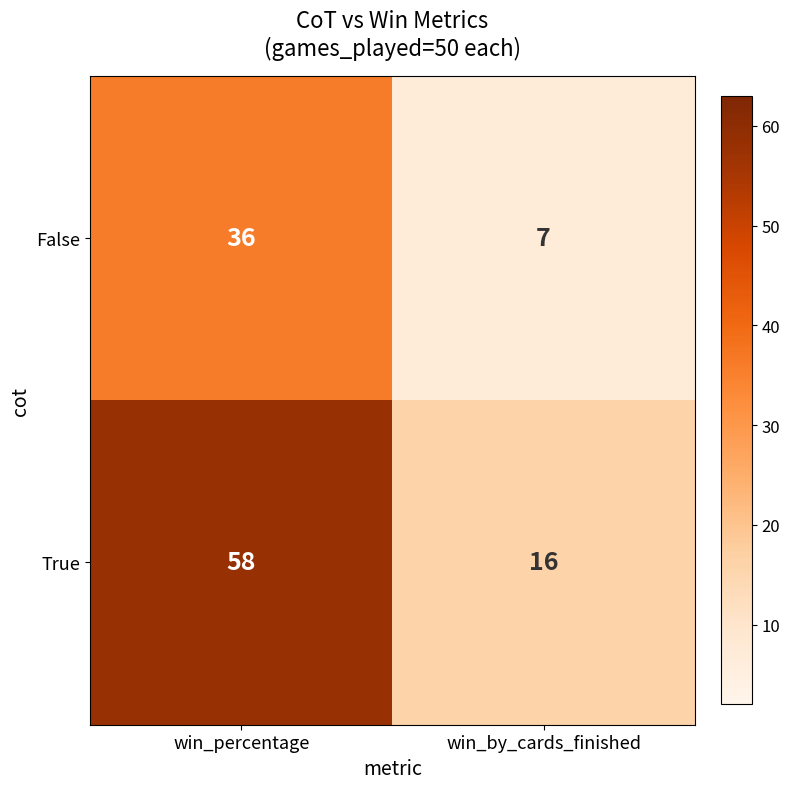

At which category is the sum across all series the highest?

win_percentage